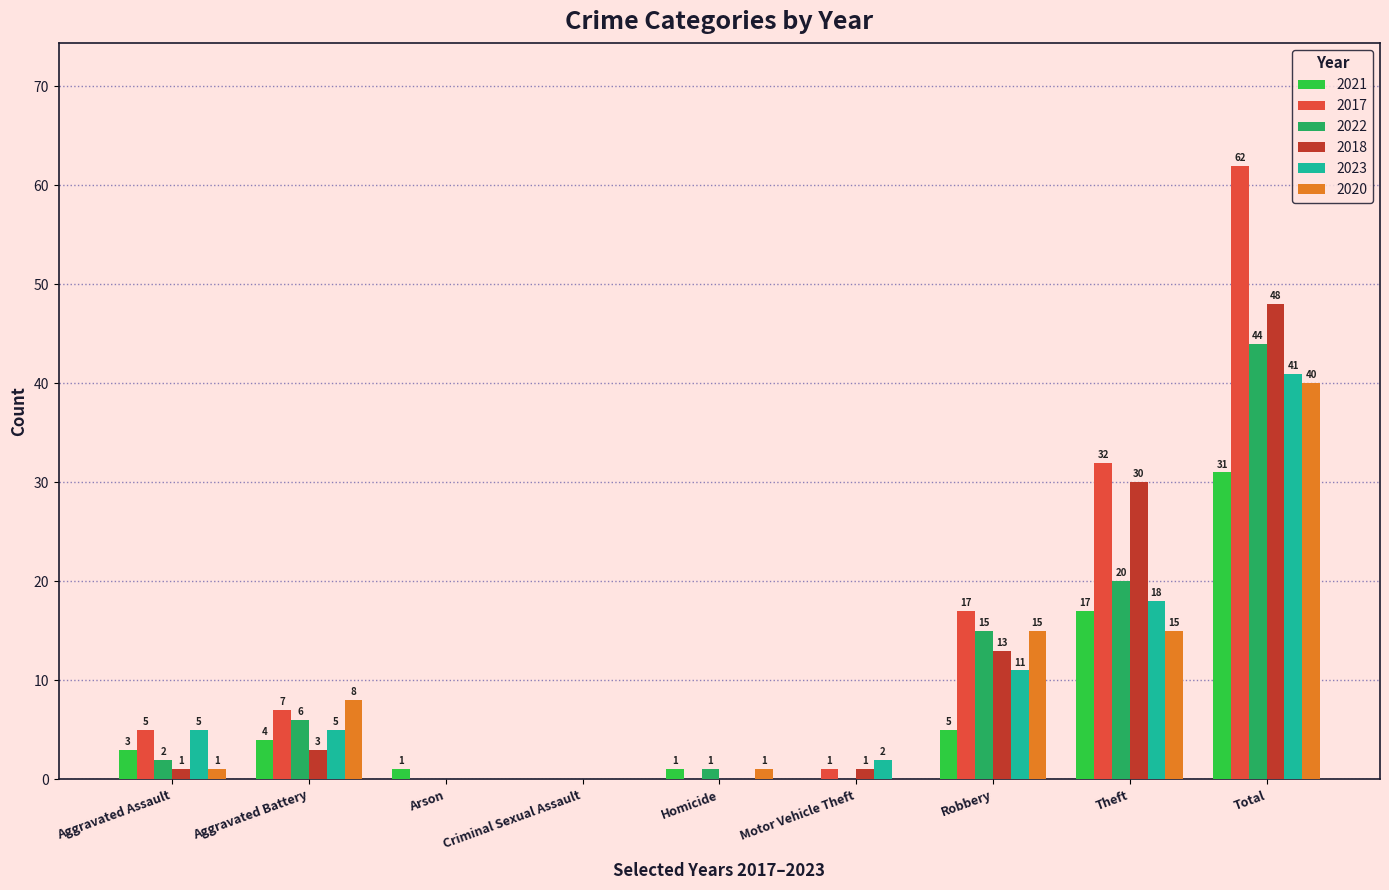

At which label does 2018 reach its peak?

Total